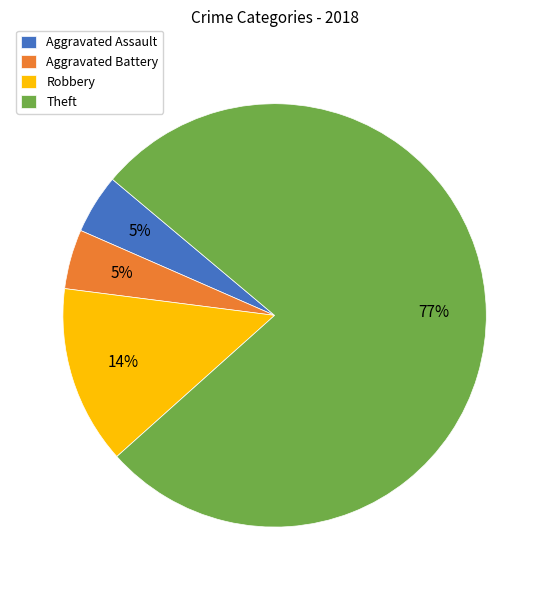

Count the number of slices in the pie.

4